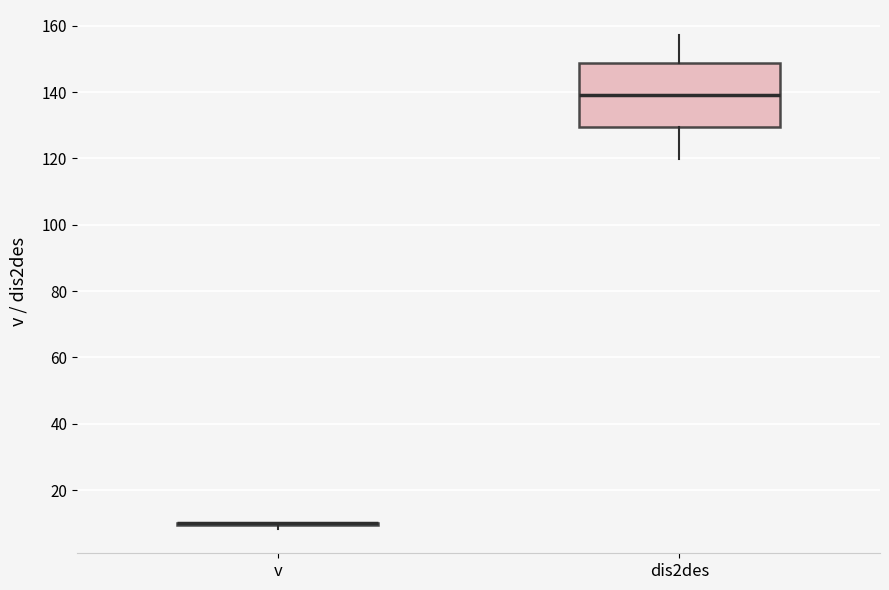

Which box is the tallest, from its lower edge to its upper edge?

dis2des